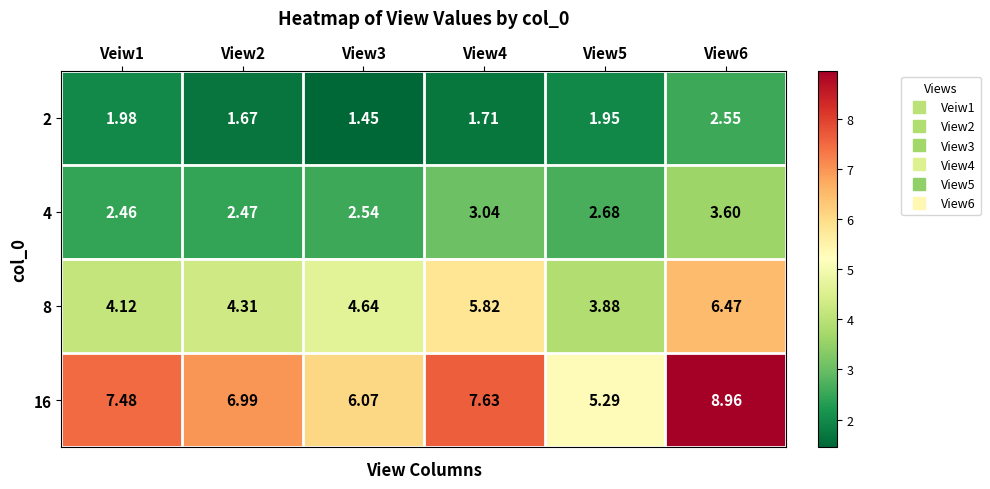

Is the value of 4 at View2 greater than the value of 2 at View2?

Yes